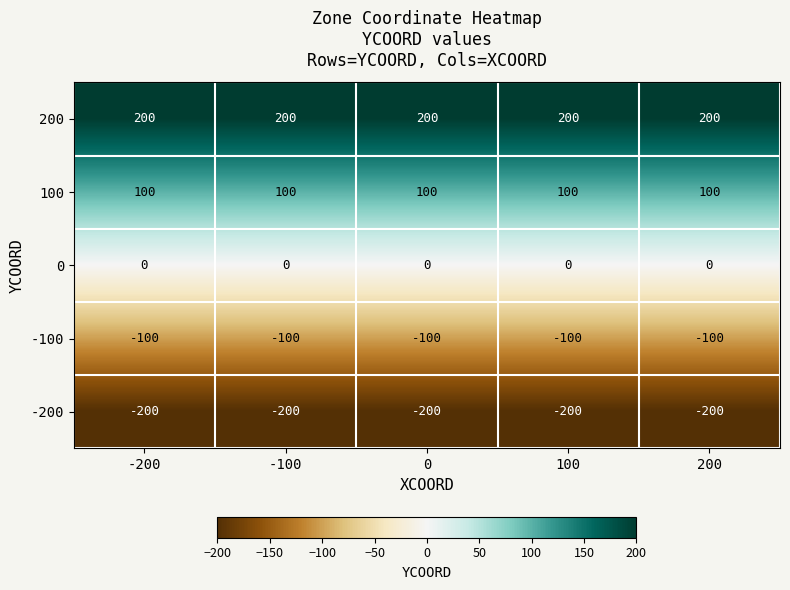

Is it true that 200 equals 75 at -200?

False